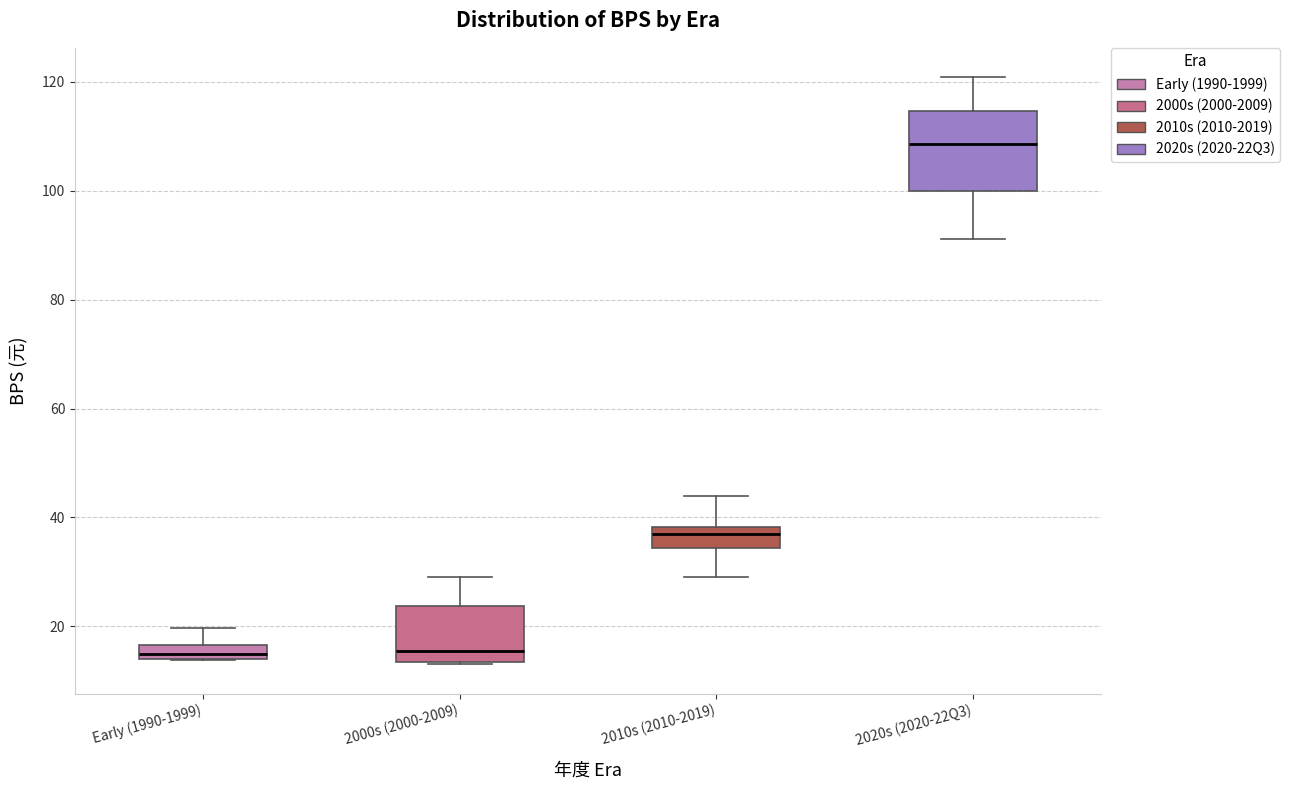

Where is the upper edge of the box for 2010s (2010-2019) on the y-axis? The values are not printed on the chart, so give them approximately, as read against the axis.

38